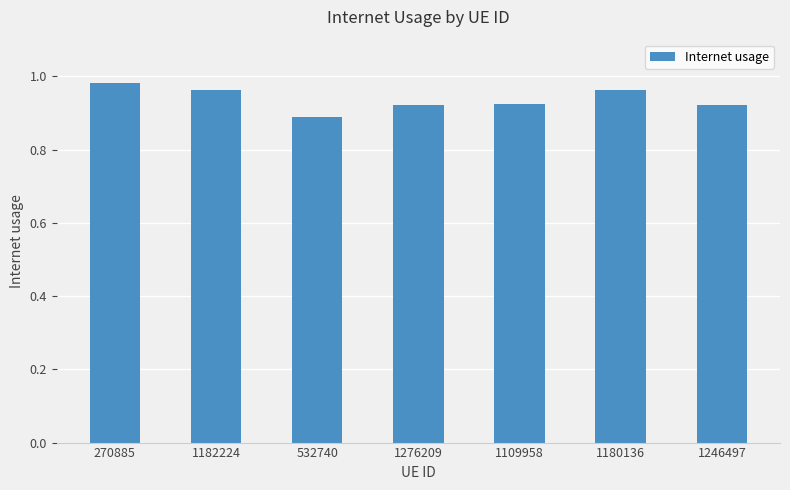

At which label is the value closest to 0?

532740